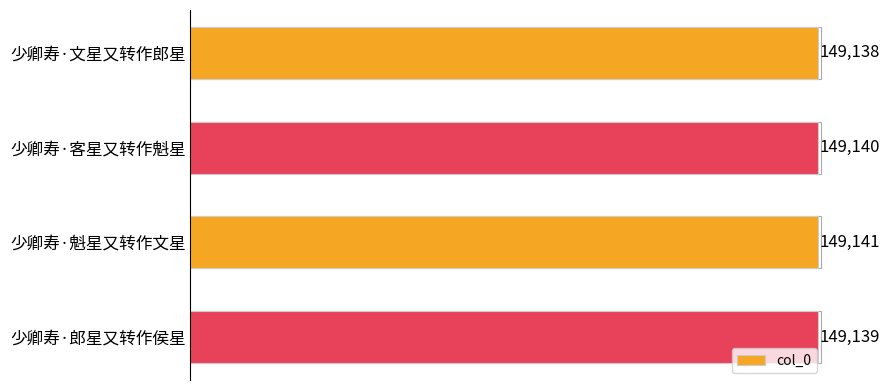

What is the sum of all values?

596558